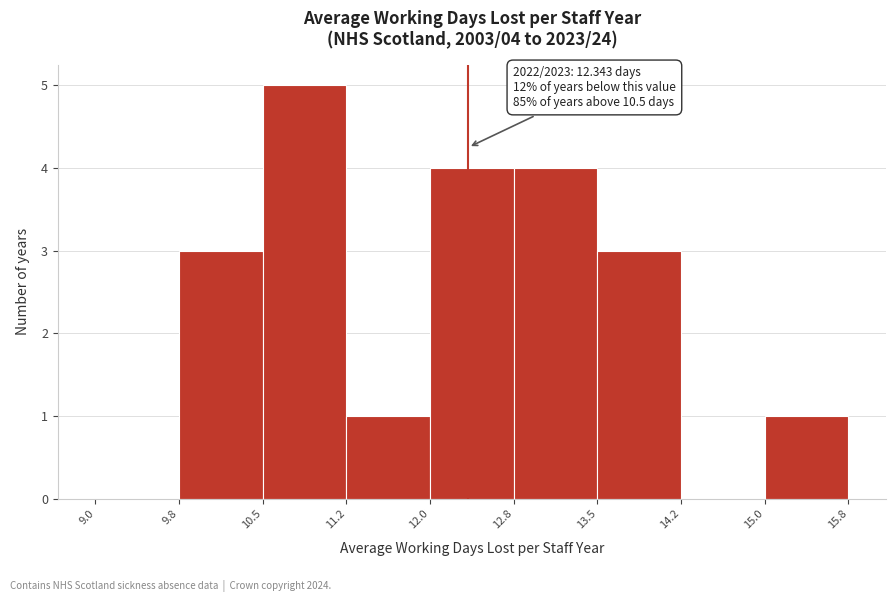

Over which range of the x-axis is the bar tallest?

10.5 to 11.2